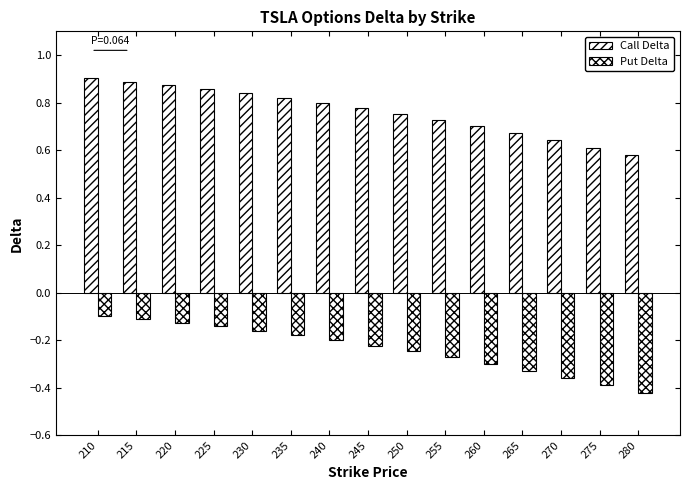

Which category has the highest value in the Put Delta series?

210